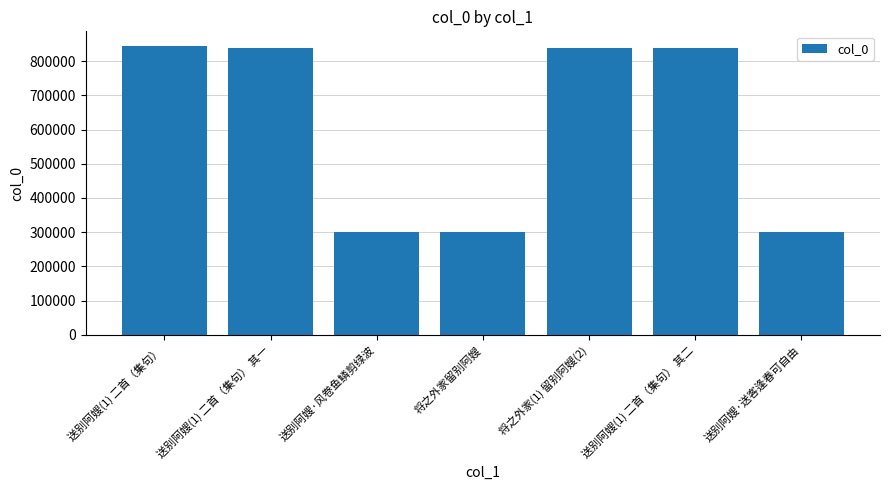

Are the bars horizontal?

No